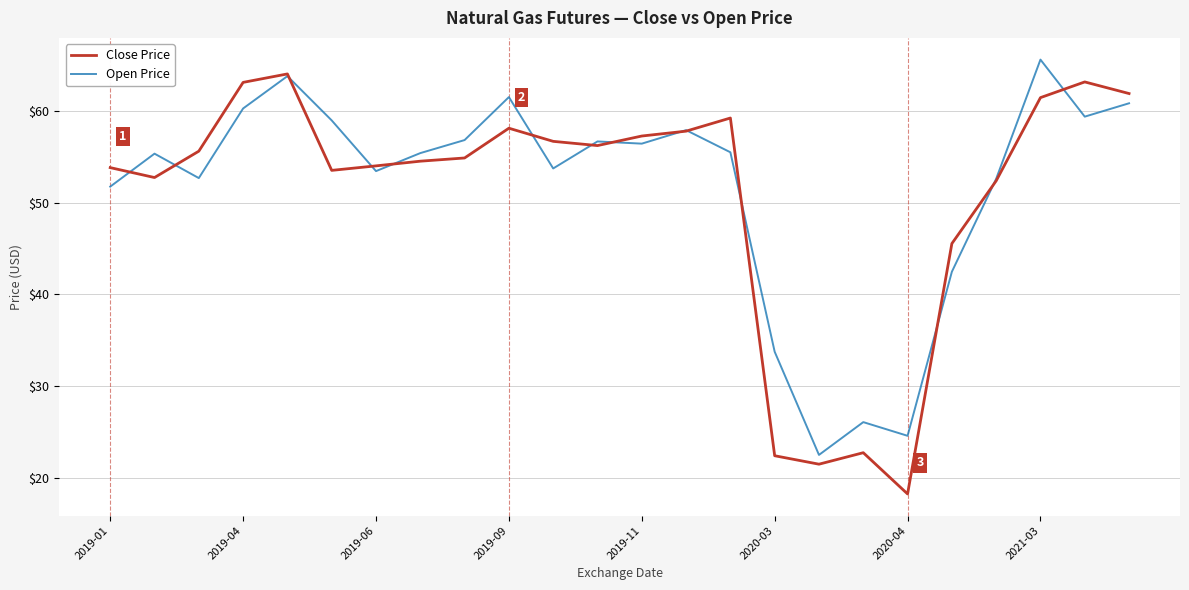

In Close Price, how many points are lower than both neighbors (excluding endpoints)?

5